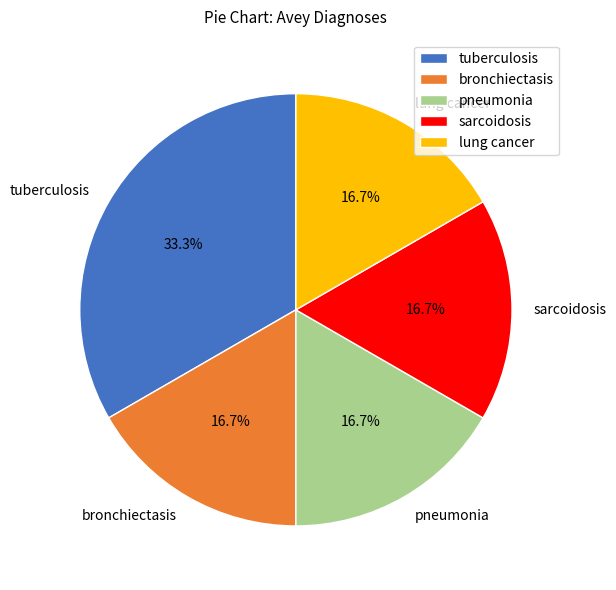

Approximately how many times larger is the value at tuberculosis compared to pneumonia?

2.0